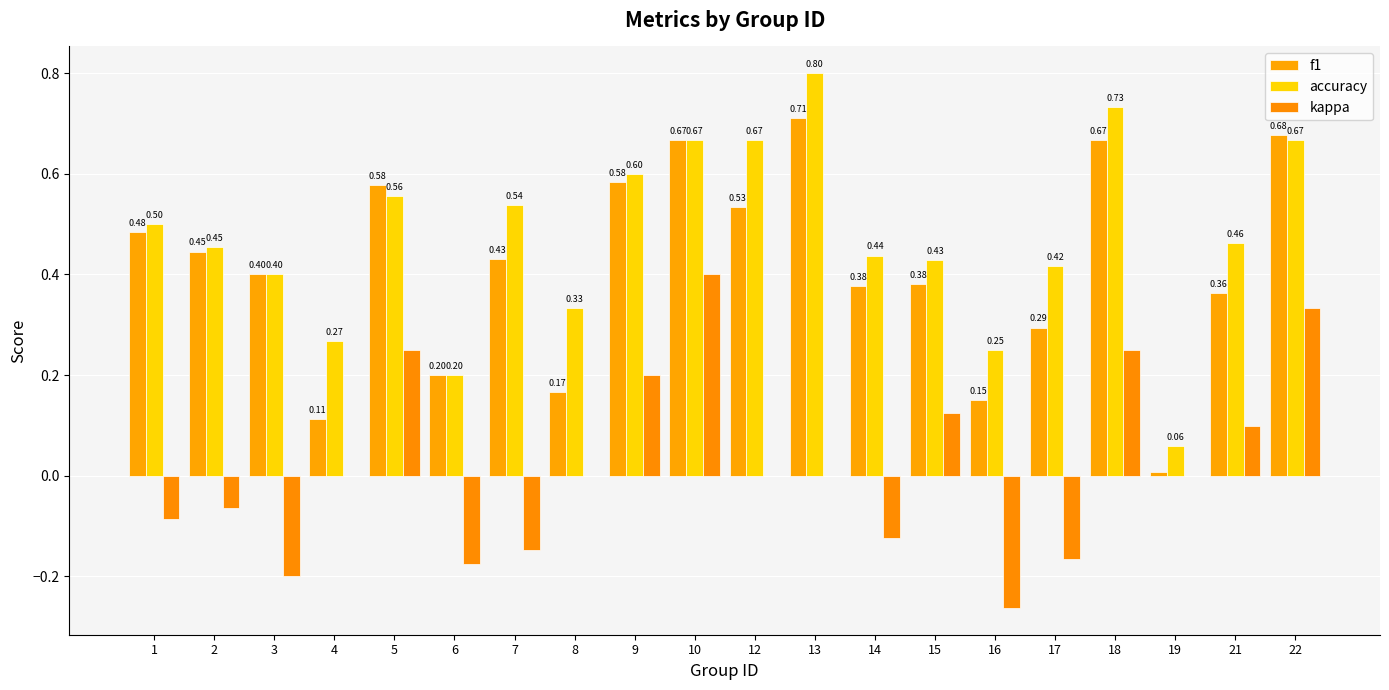

What is the smallest value displayed?

-0.3